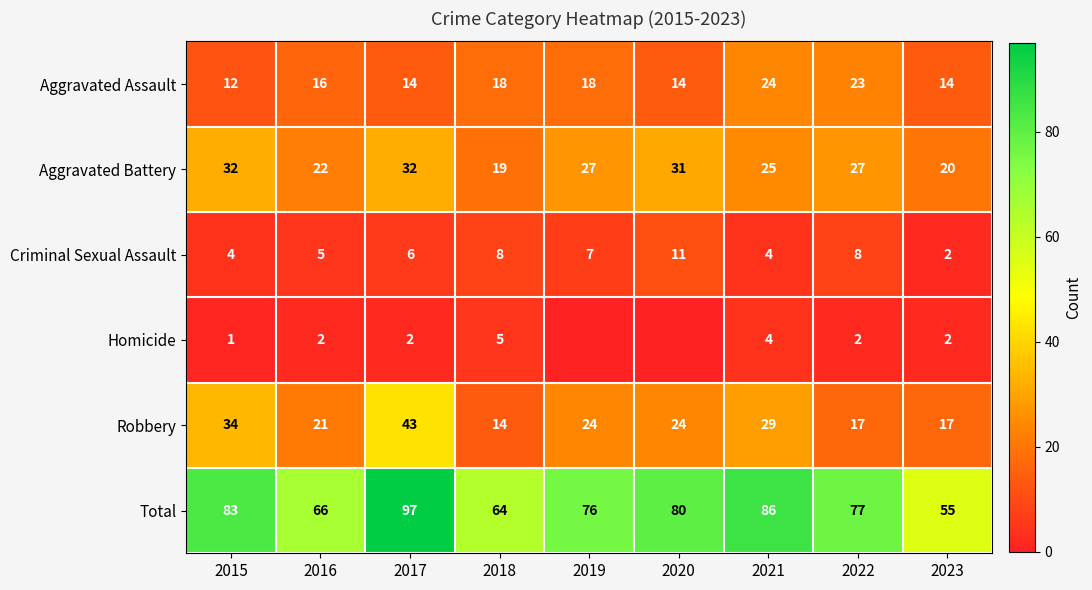

Where does the Total series first go above 77?

2015